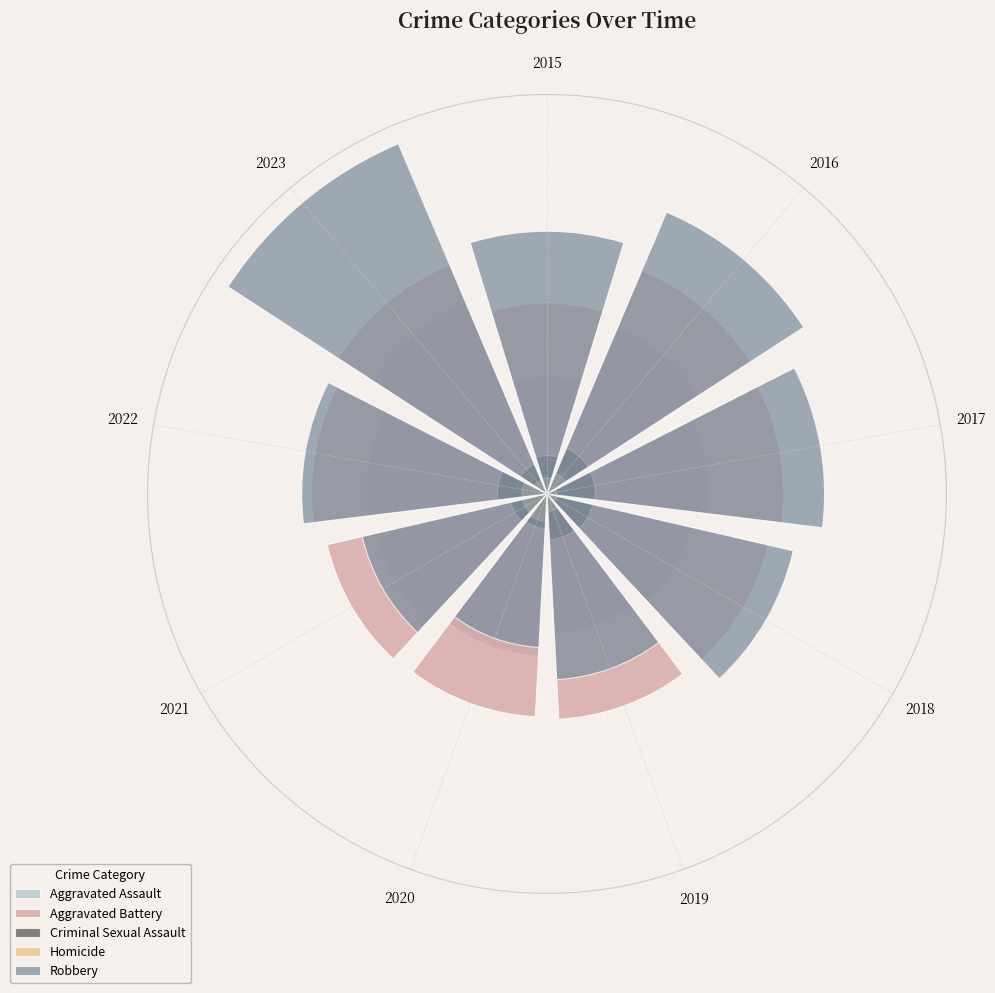

Which series changed the most between 2017 and 2022?

Robbery